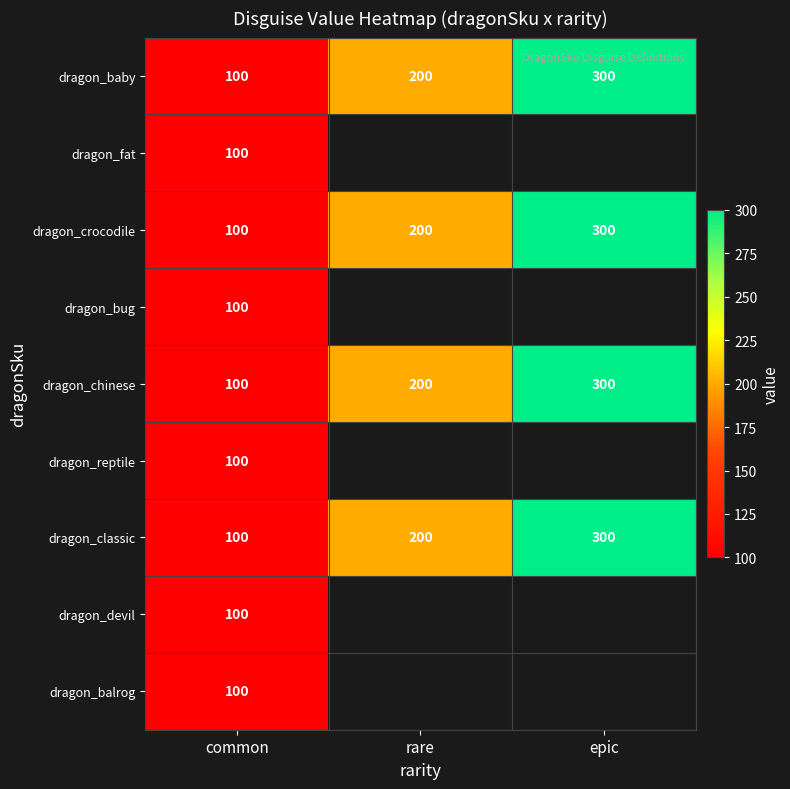

What is the difference between the maximum and minimum values in the dragon_classic series?

200